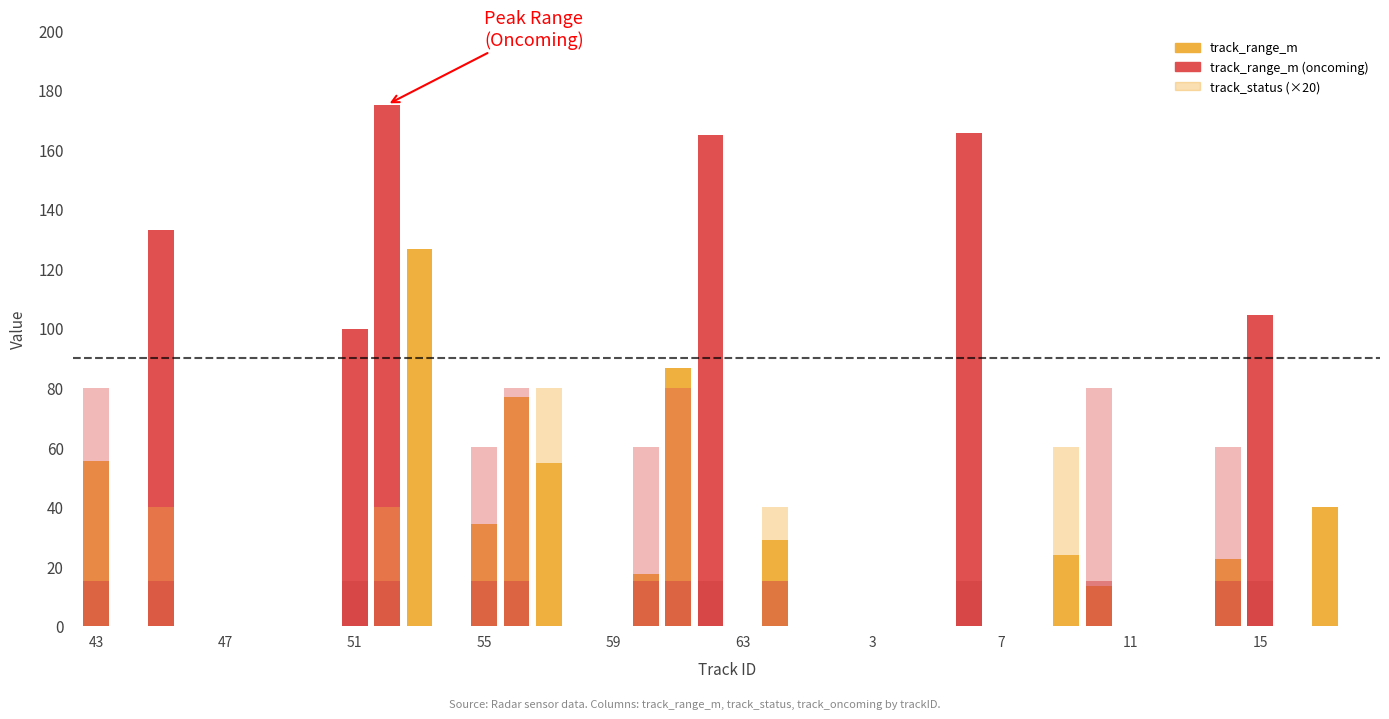

How many bars are there in total?

120